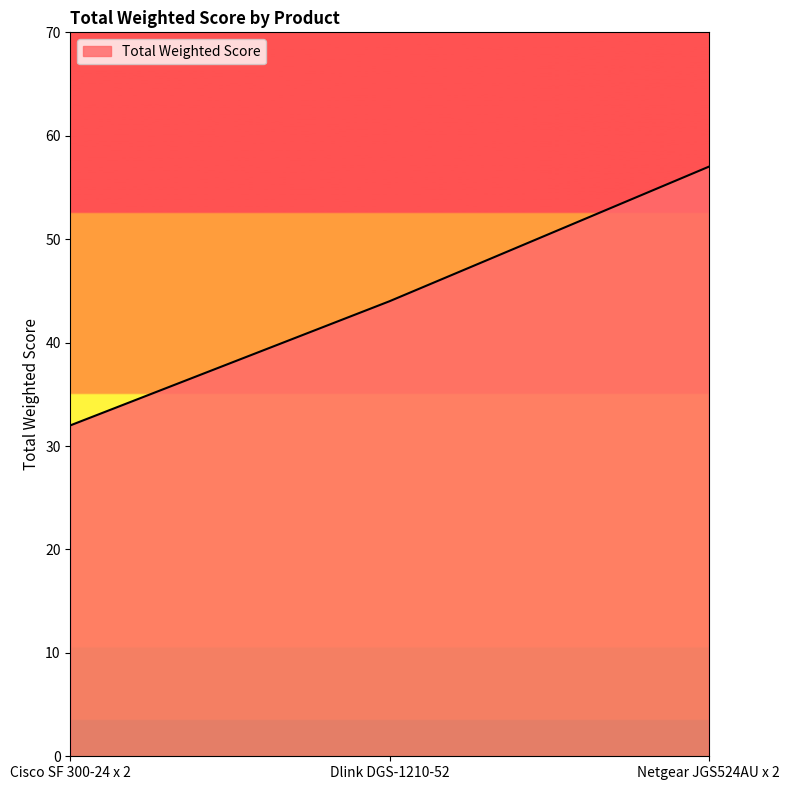

What position from the right is Dlink DGS-1210-52?

2